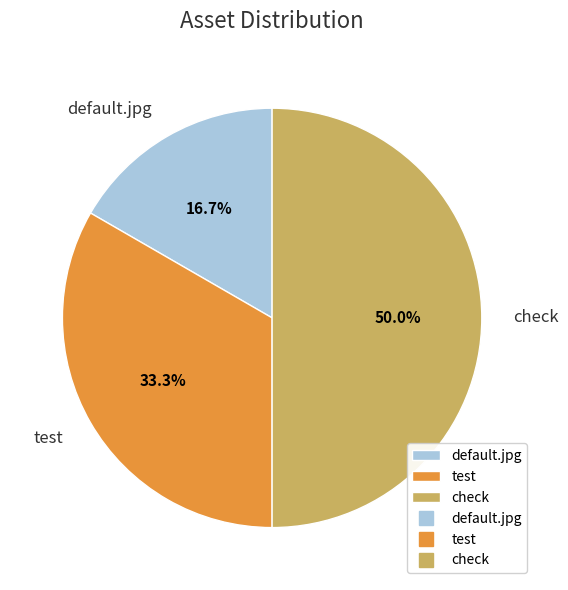

Approximately how many times larger is the value at test compared to check?

0.7